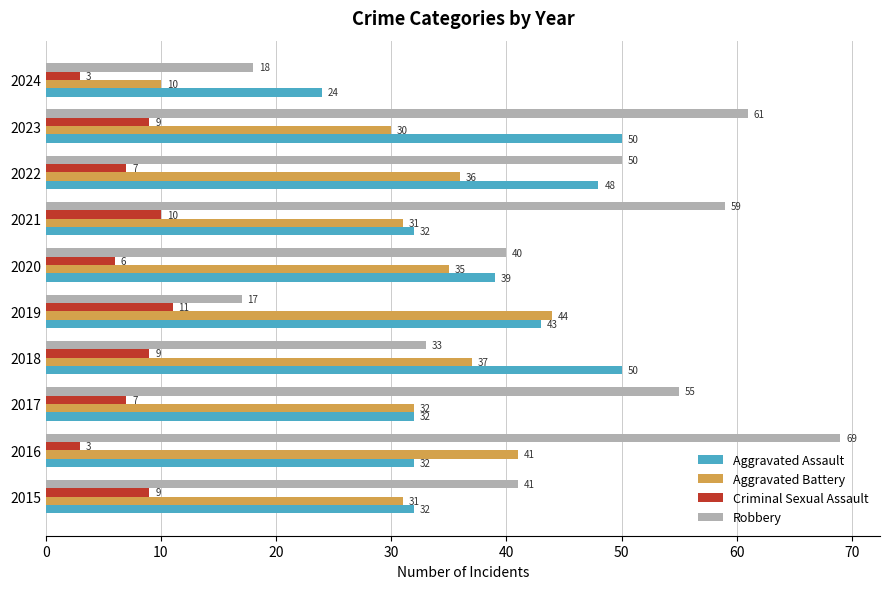

What is the minimum value shown in the chart?

3